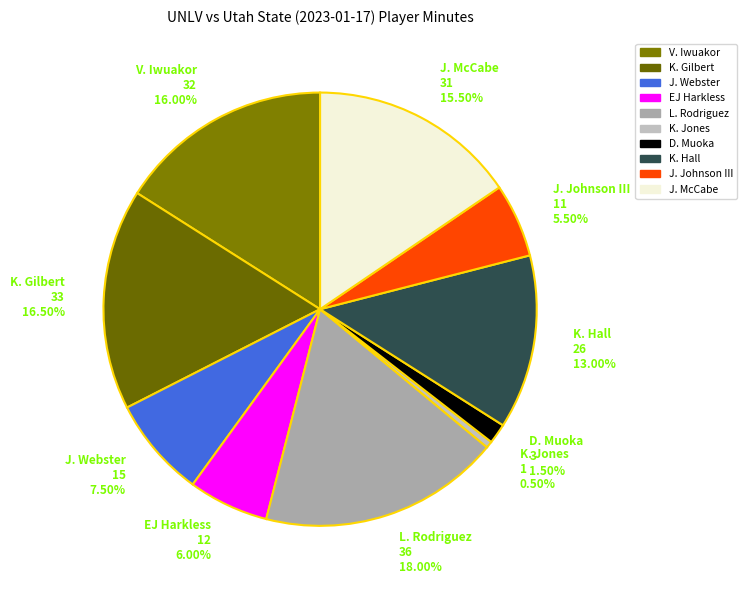

How many slices are in this pie chart?

10